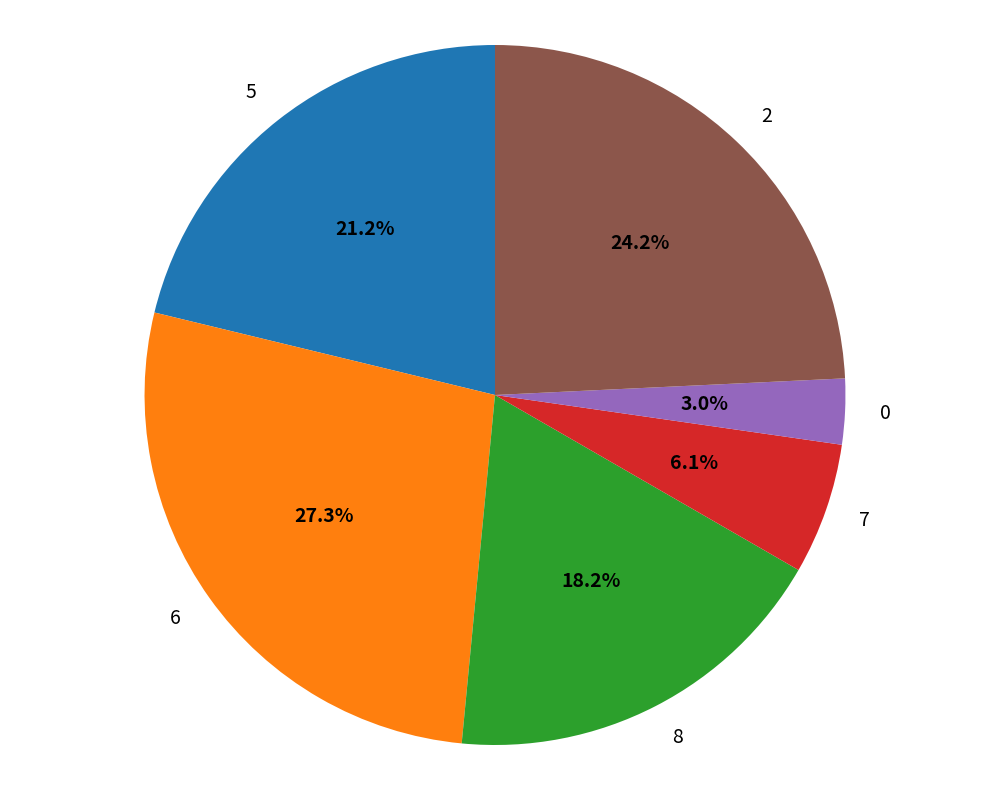

Which has a higher value, 2 or 8?

2